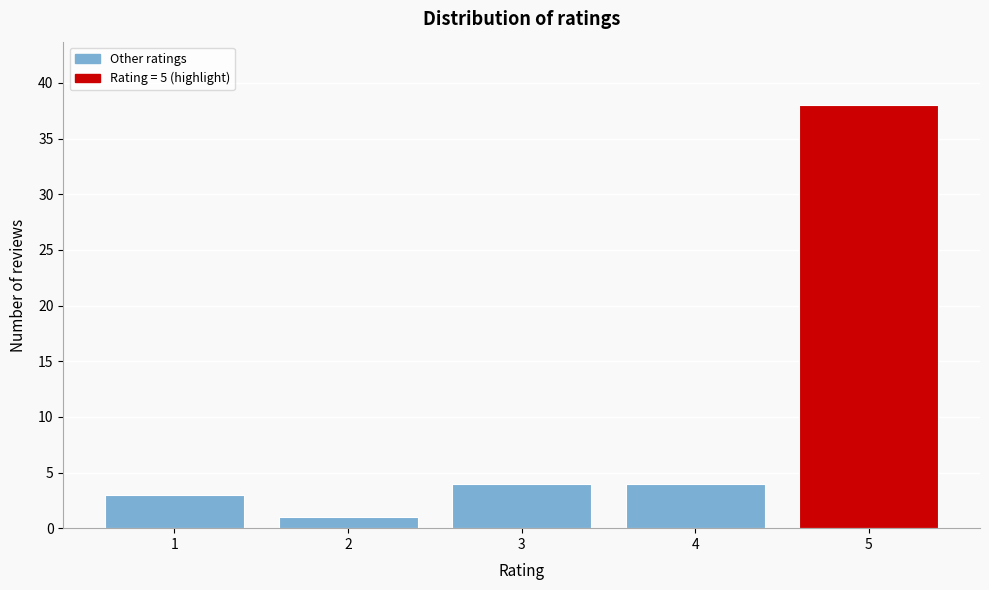

Reading right to left, transcribe all the data shown in this chart.

38	4	4	1	3